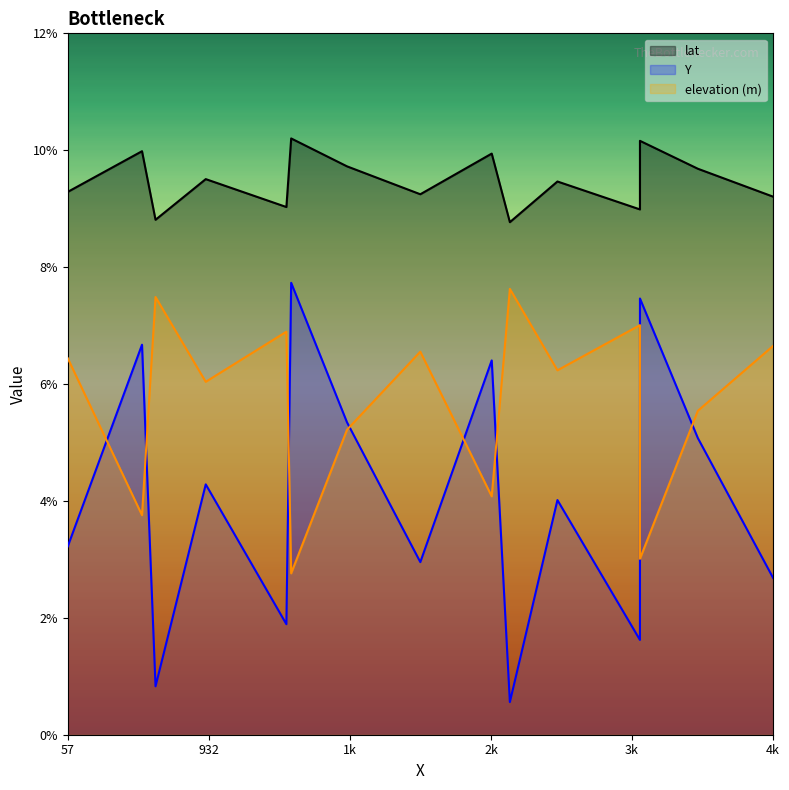

Rank the series at 57 from highest to lowest value.

lat, elevation (m), Y